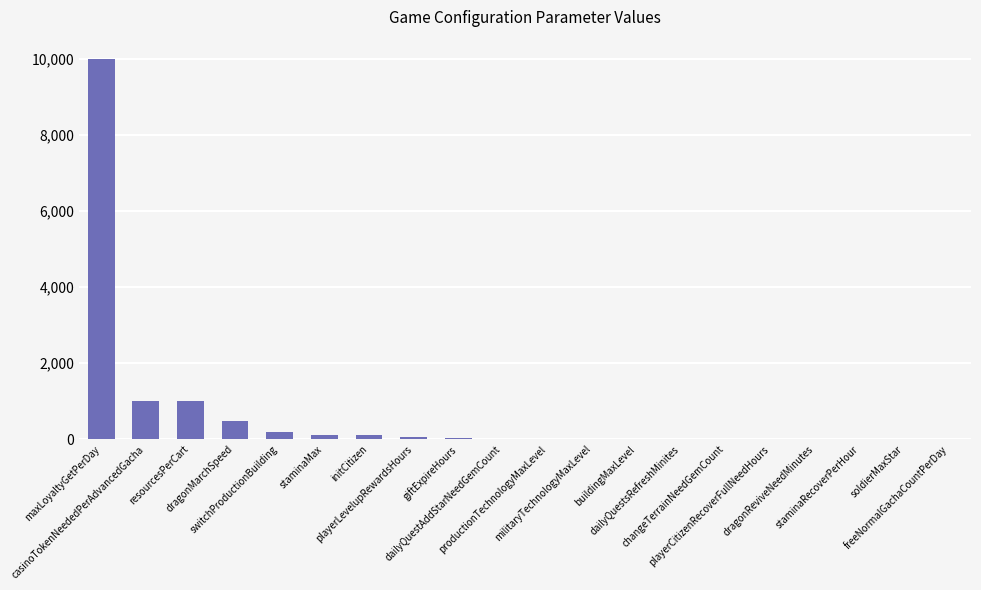

What is the sum of all values?

13051